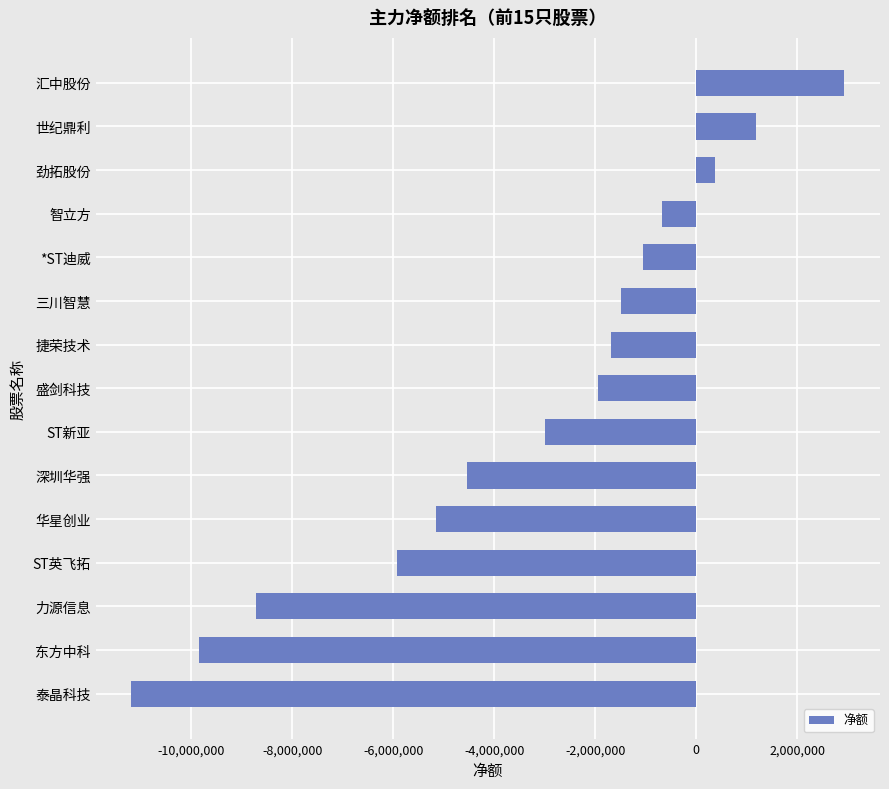

Reading top to bottom, what are all the values shown in this chart?

2936345	1189848	374777	-675965	-1046086	-1485656	-1688297	-1946938	-2988161	-4533692	-5152767	-5918249	-8713009	-9851440	-11188771